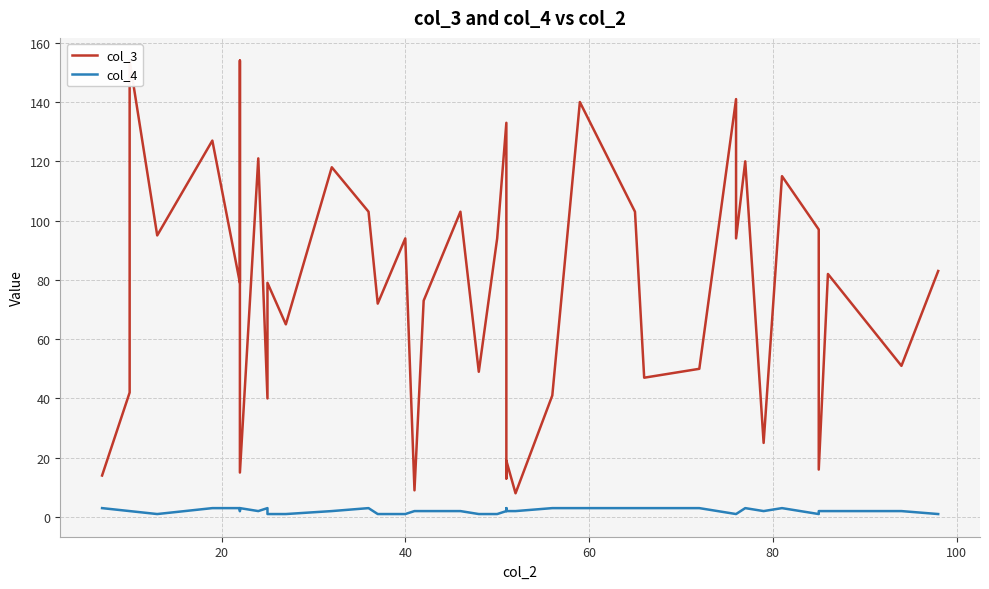

What is the greatest value displayed?

154